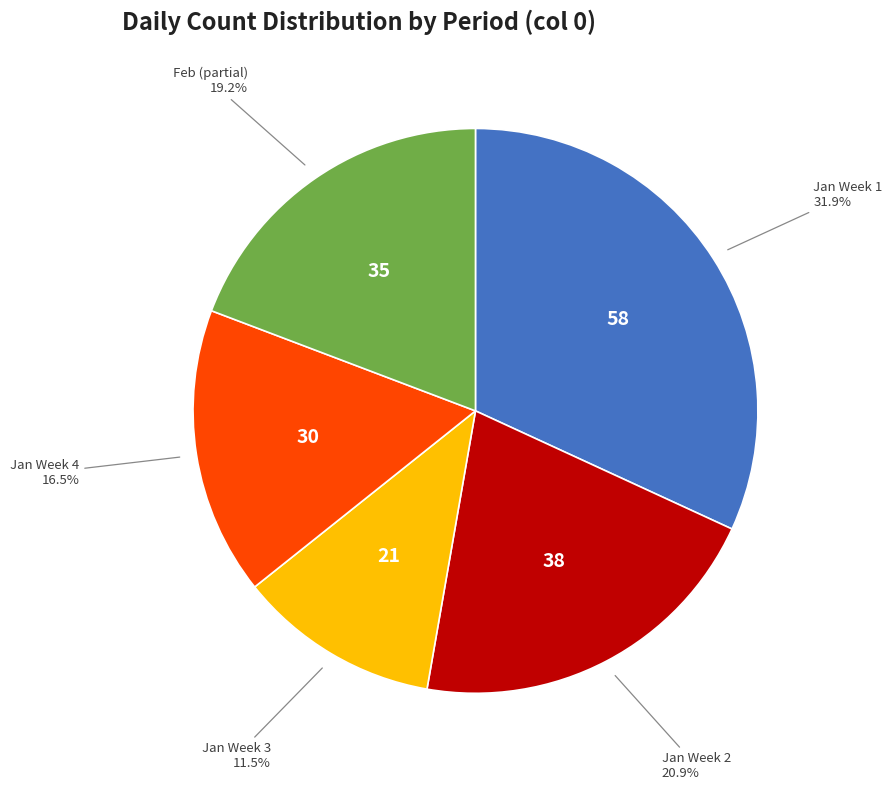

Combined, what portion of the pie is Feb (partial) and Jan Week 4?

35.7%